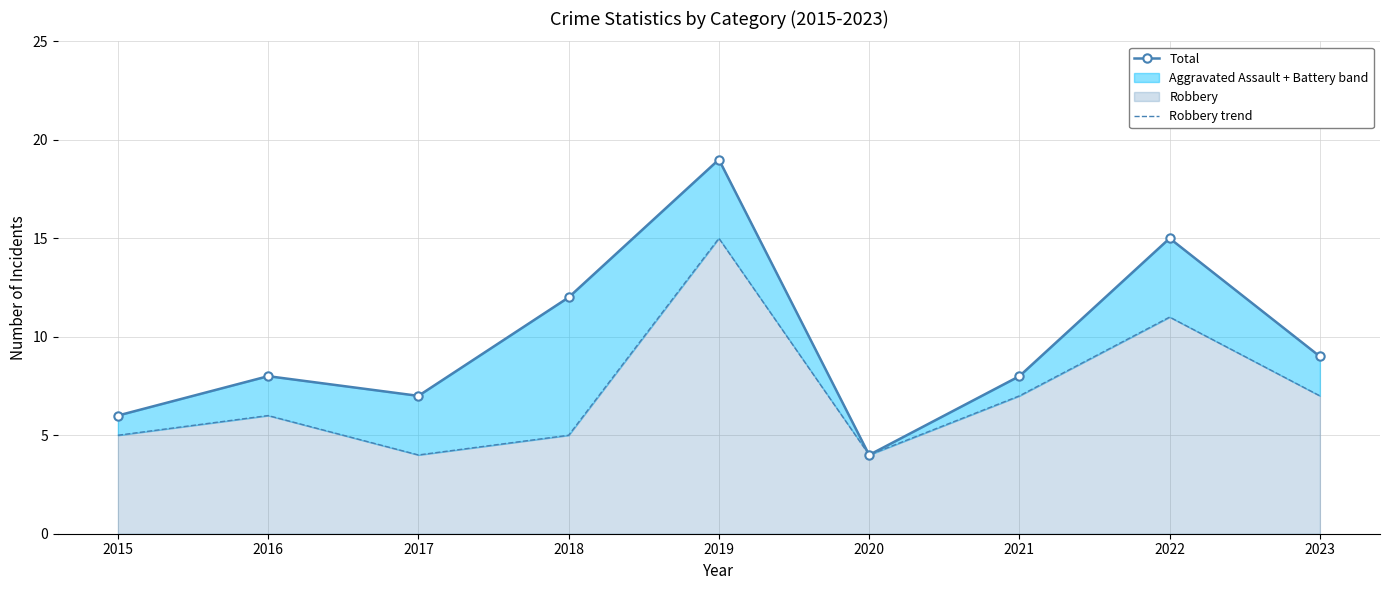

Where is the first local maximum for Robbery trend?

2016